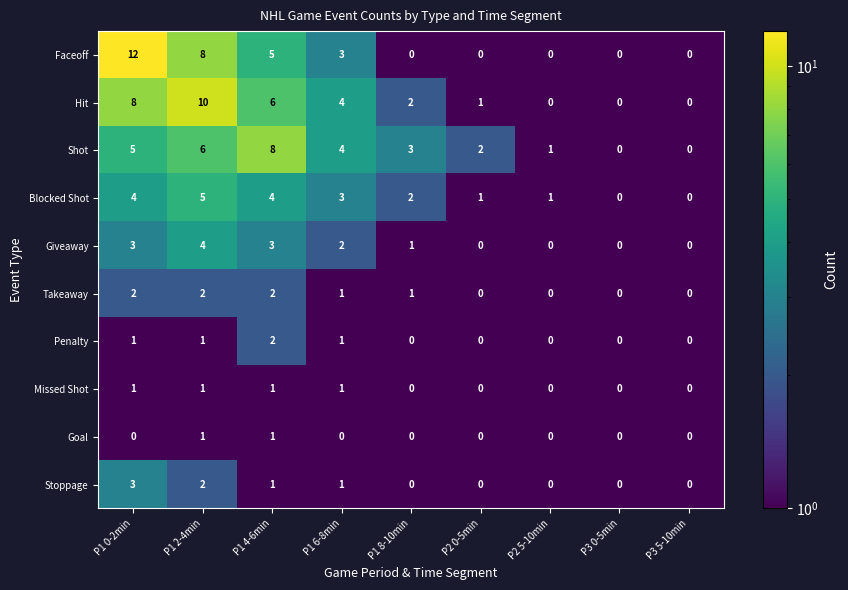

Which series changed the most between P1 0-2min and P1 6-8min?

Faceoff